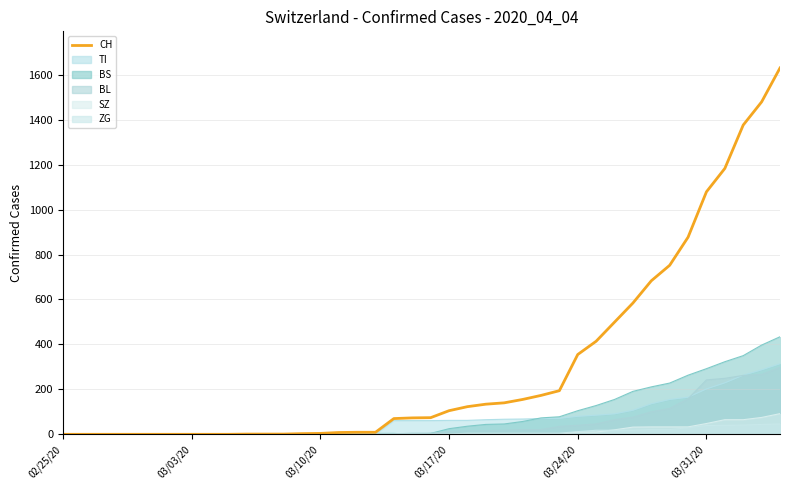

How many categories are shown in the chart?

40